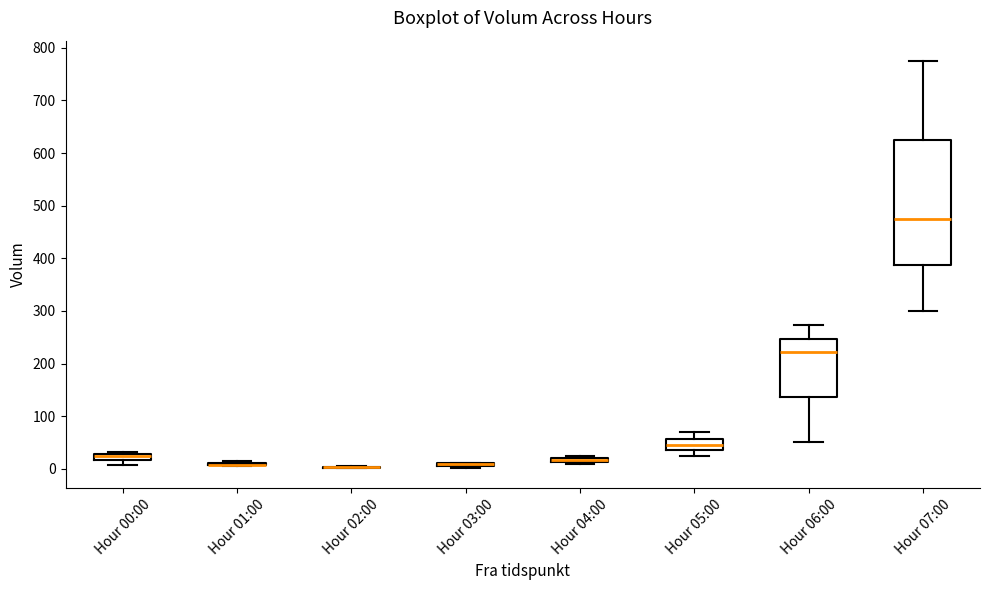

Comparing the boxes themselves (not the whiskers), which one is the tallest?

Hour 07:00